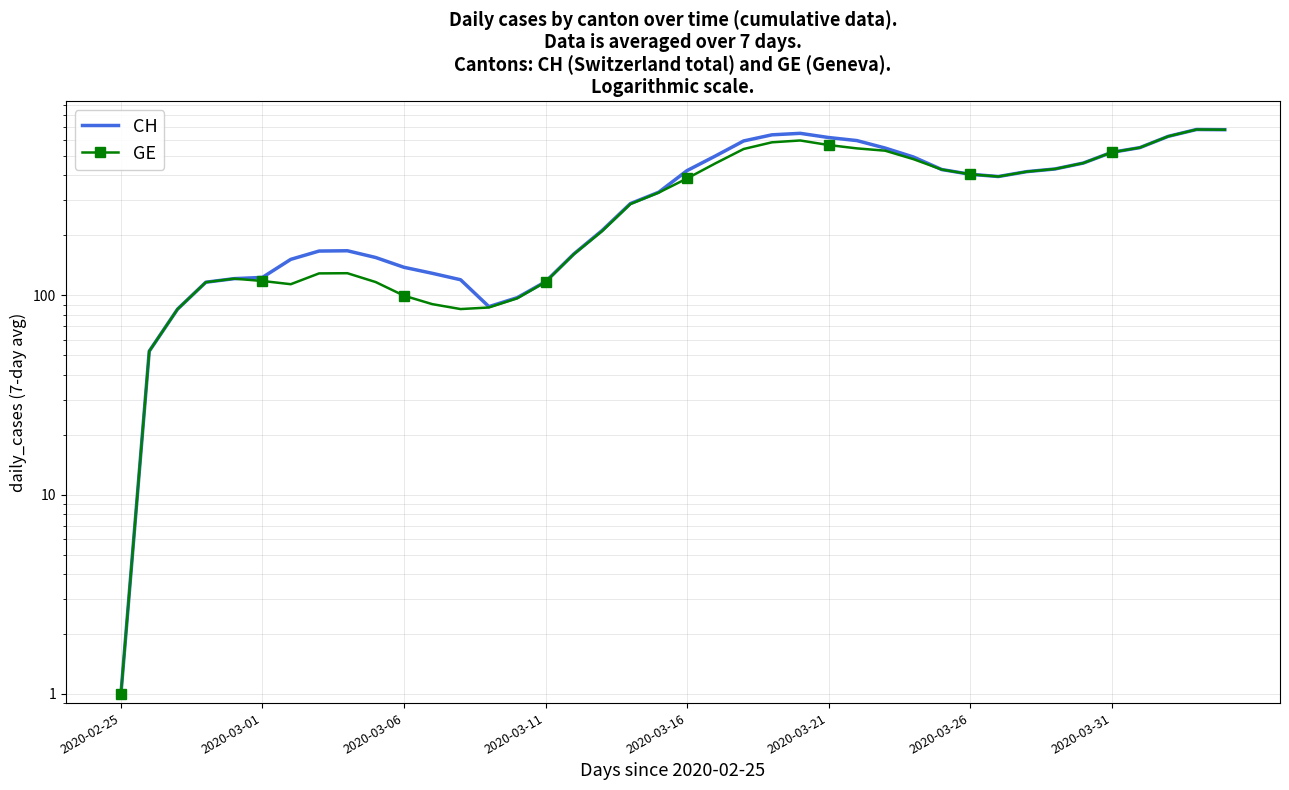

Between 8 and 19, which series saw the biggest shift?

GE